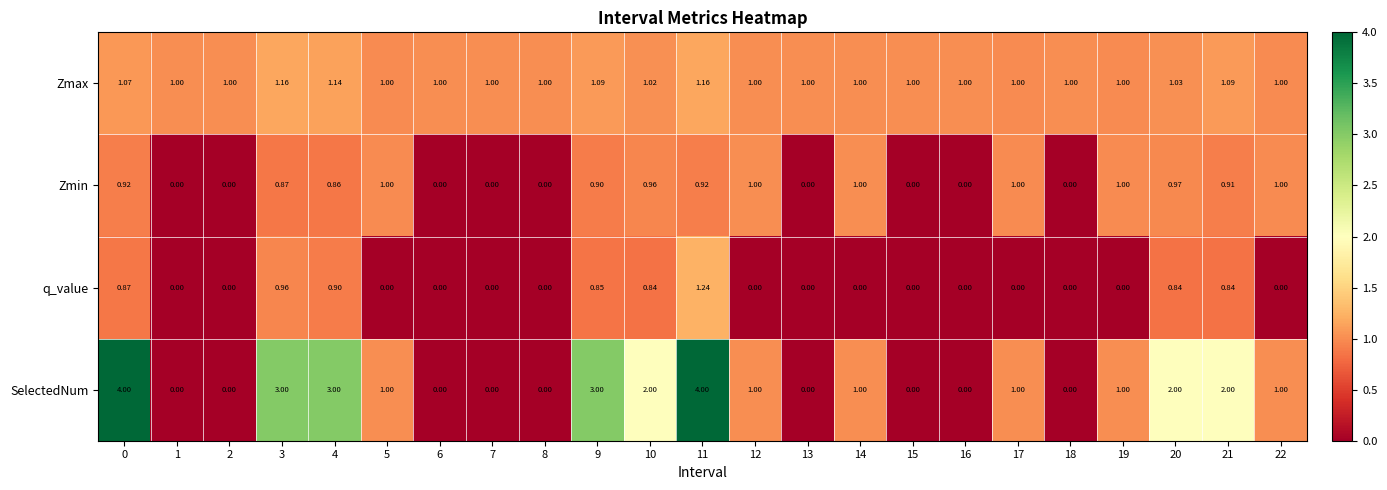

Which series has the widest spread of values?

SelectedNum